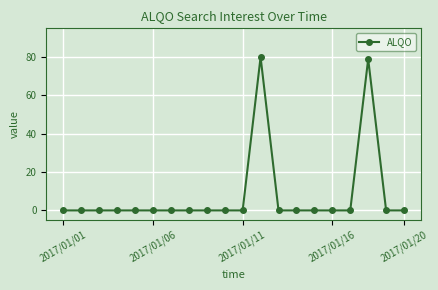

What is the maximum value shown in the chart?

80